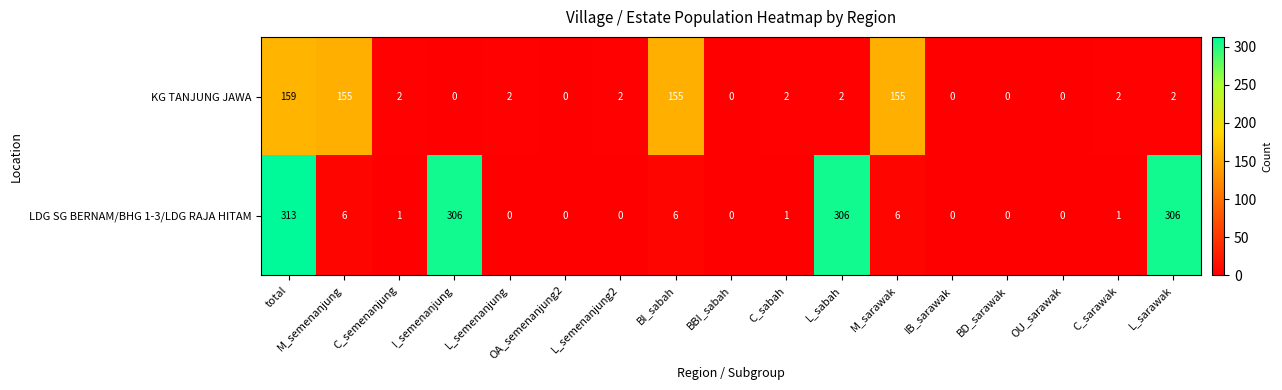

The value of KG TANJUNG JAWA at L_semenanjung2 is 2. True or false?

True